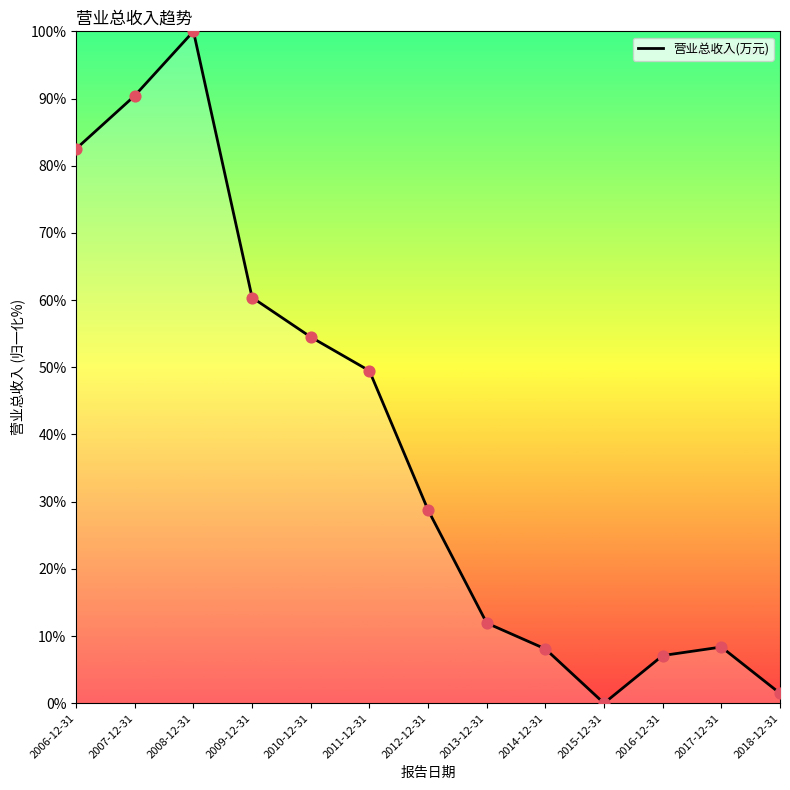

Between 2012-12-31 and 2011-12-31, which is larger?

2011-12-31